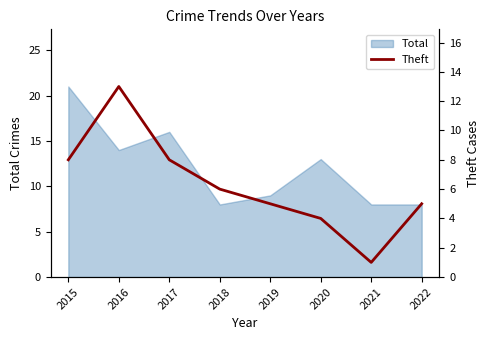

The value of Total at 2017 is 26. True or false?

False